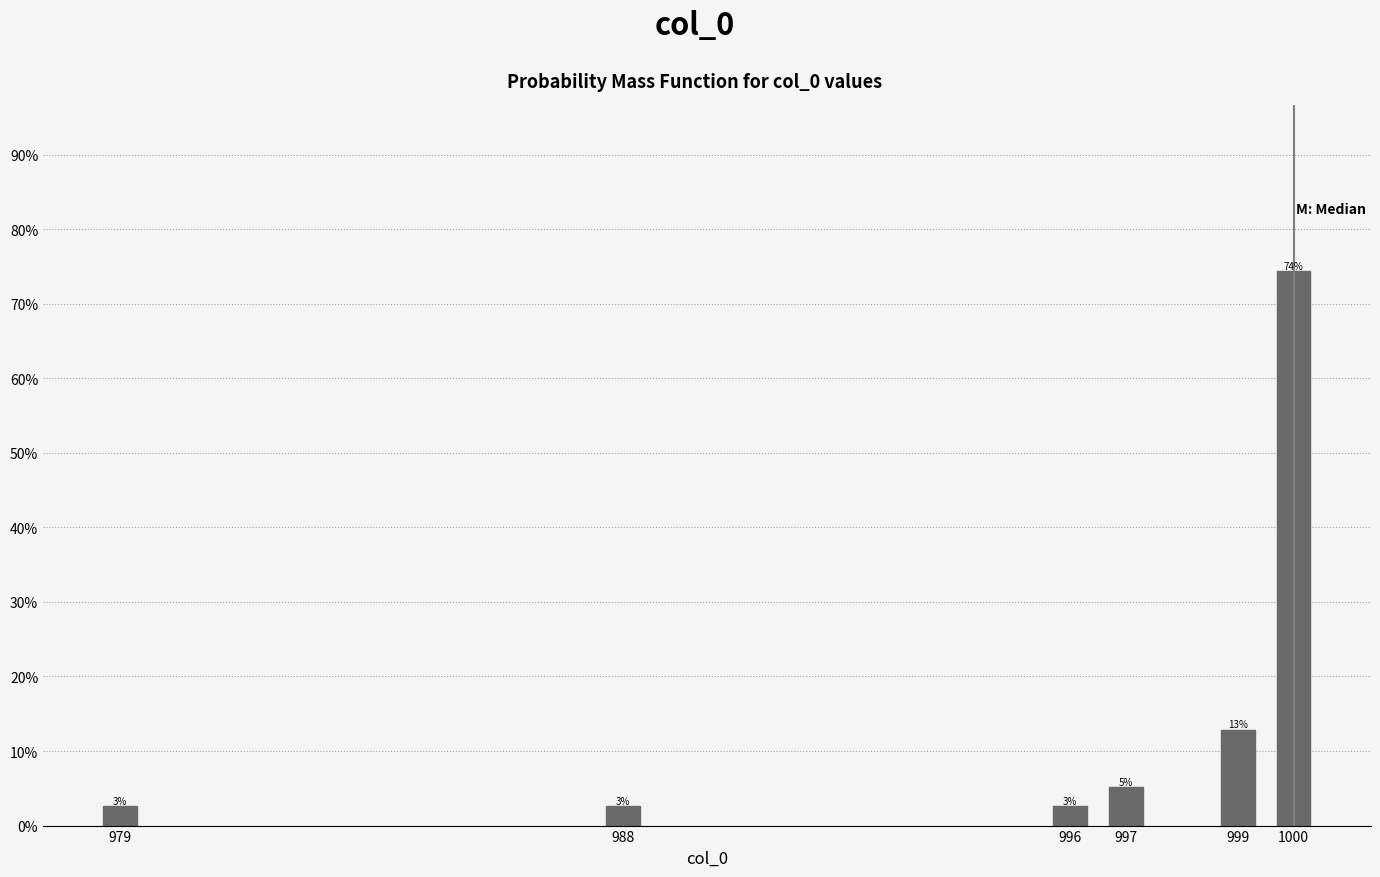

How many bars are there in total?

6